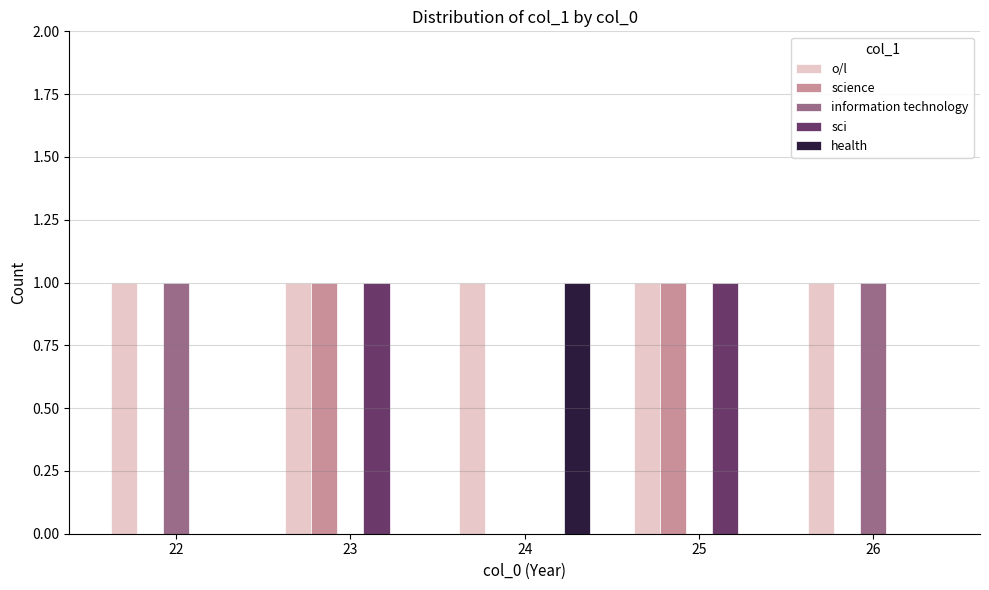

Is the value of science at 23 greater than the value of health at 25?

Yes